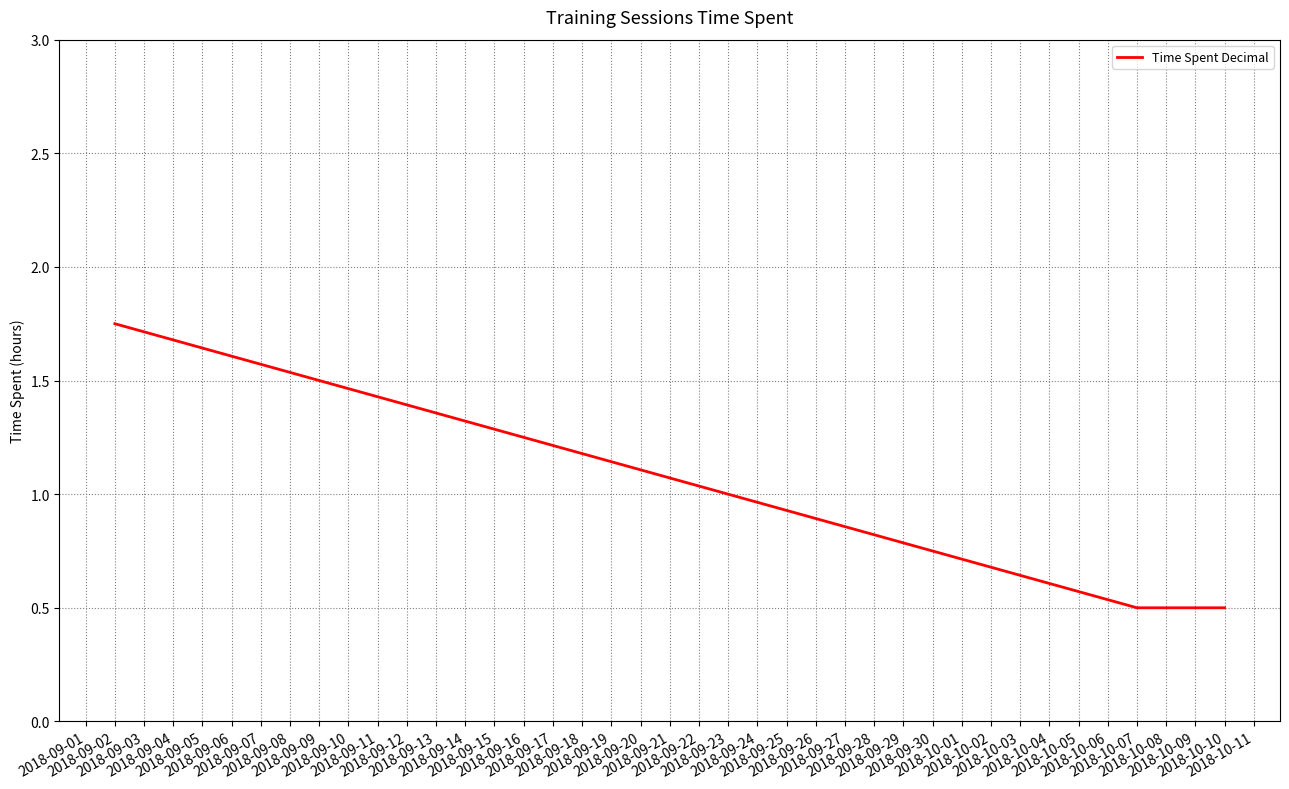

What is the smallest value displayed?

0.5